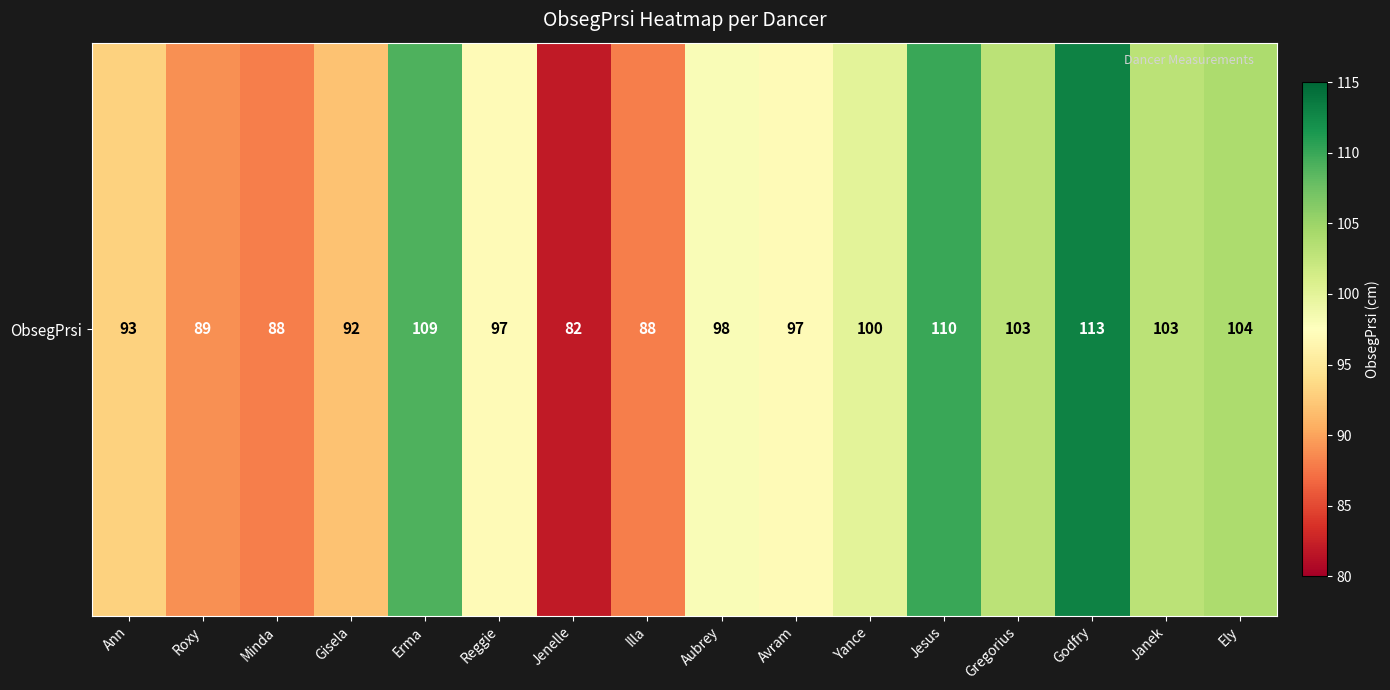

List the labels in order of value, smallest first.

Jenelle, Minda, Illa, Roxy, Gisela, Ann, Reggie, Avram, Aubrey, Yance, Gregorius, Janek, Ely, Erma, Jesus, Godfry